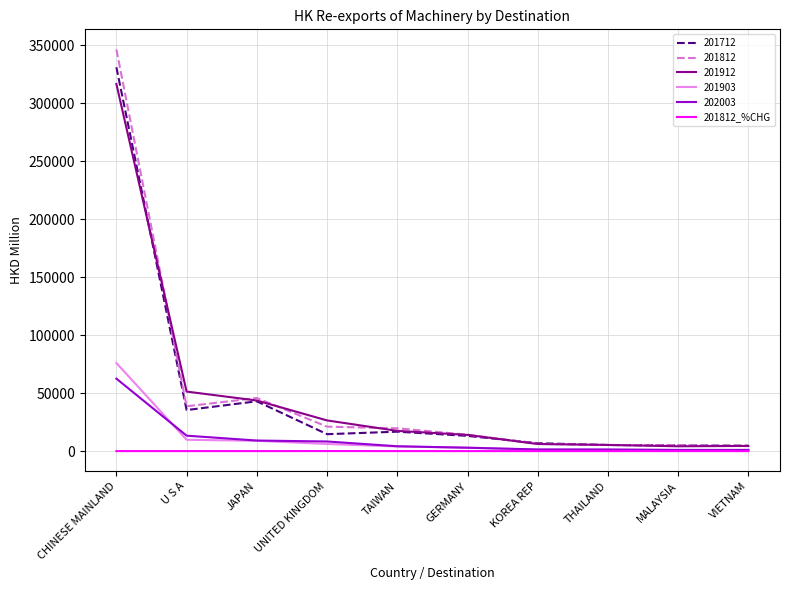

Is this an area chart (filled region under the line)?

No